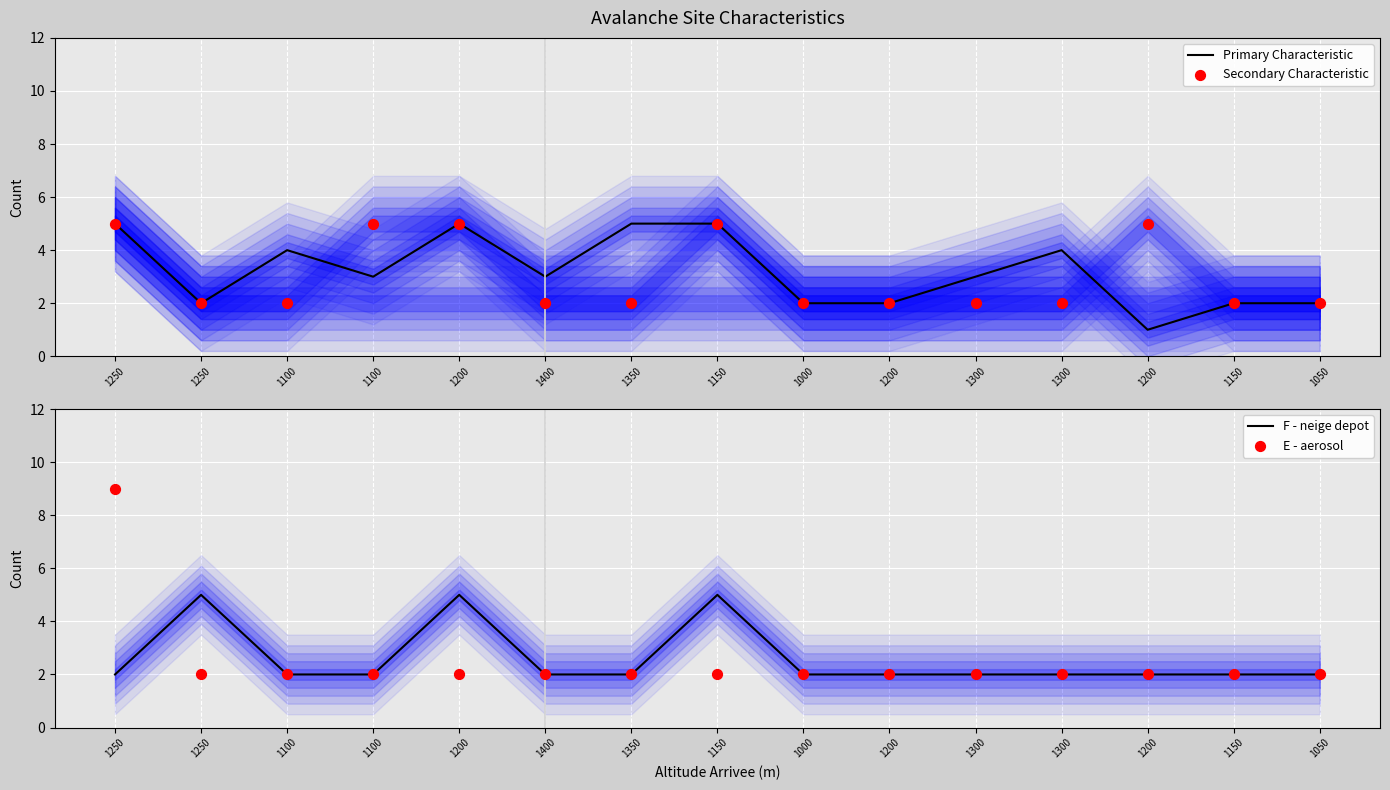

Which series has the largest Y range (max minus min)?

E - aerosol